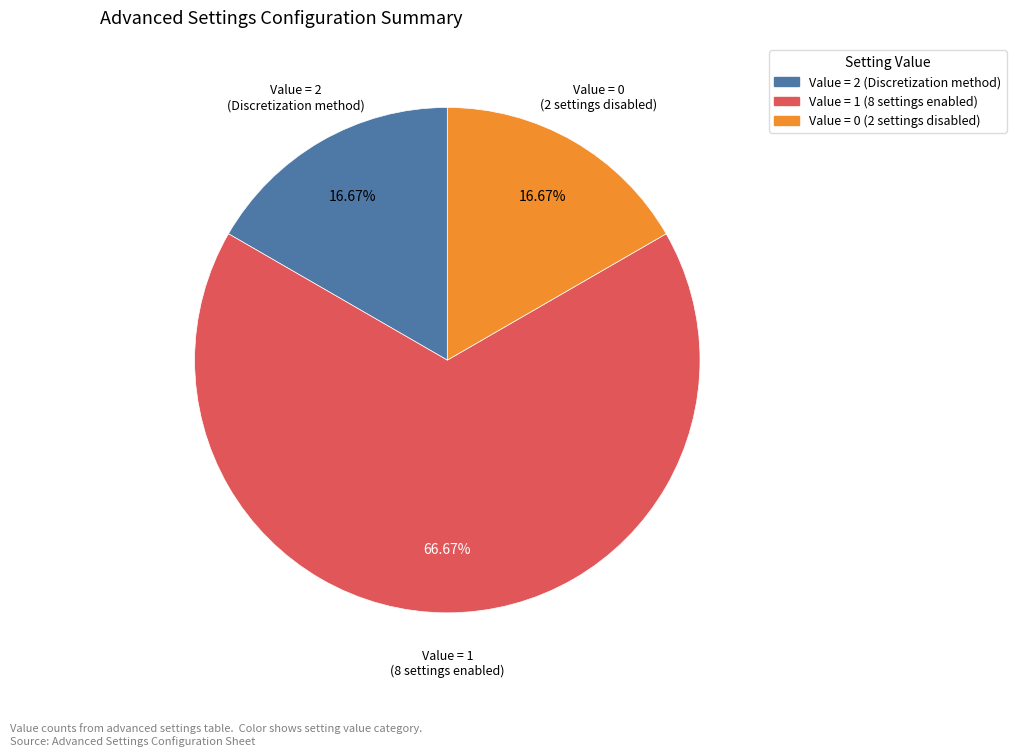

How many segments does this pie chart have?

3